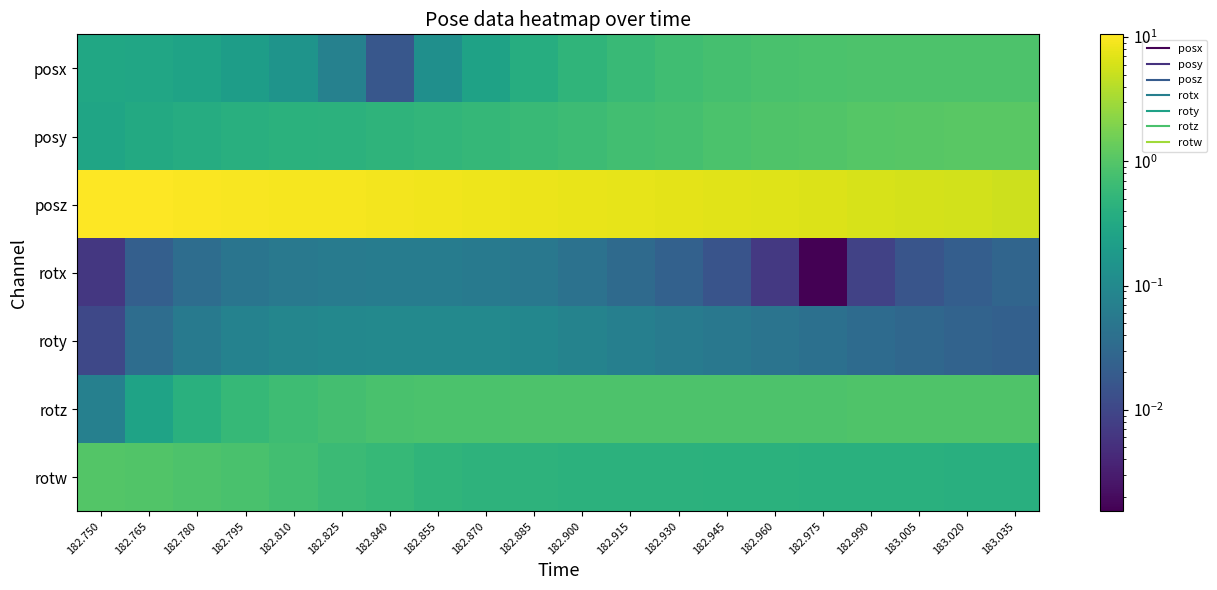

Between 182.840 and 182.870, which is larger?

182.870